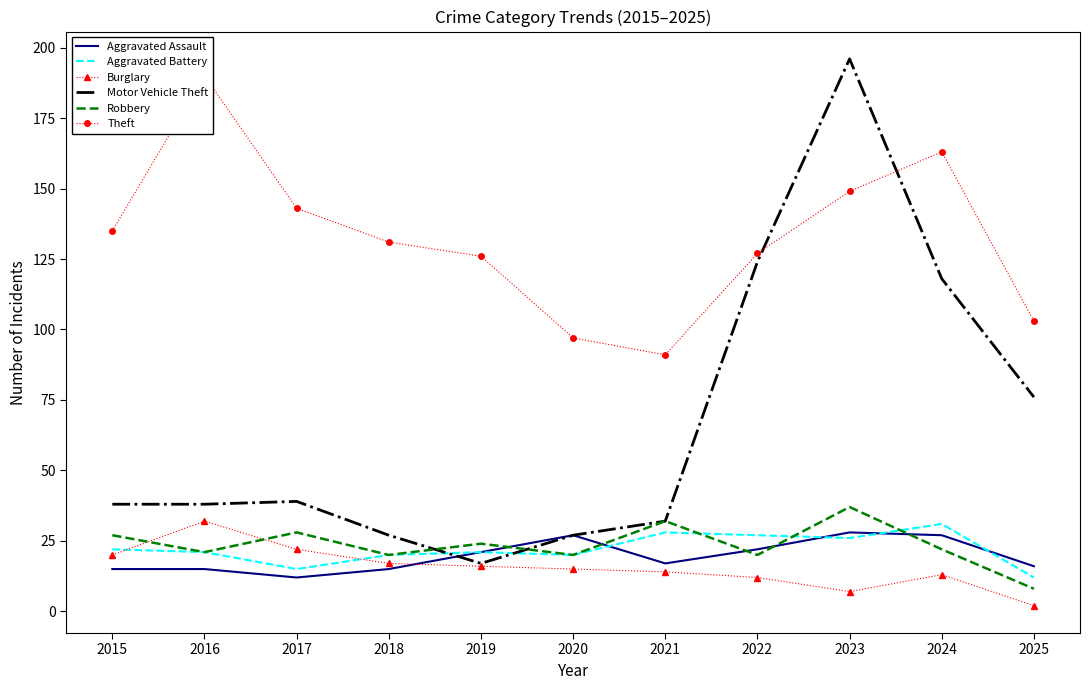

What are all the series names shown in the legend?

Aggravated Assault, Aggravated Battery, Burglary, Motor Vehicle Theft, Robbery, Theft